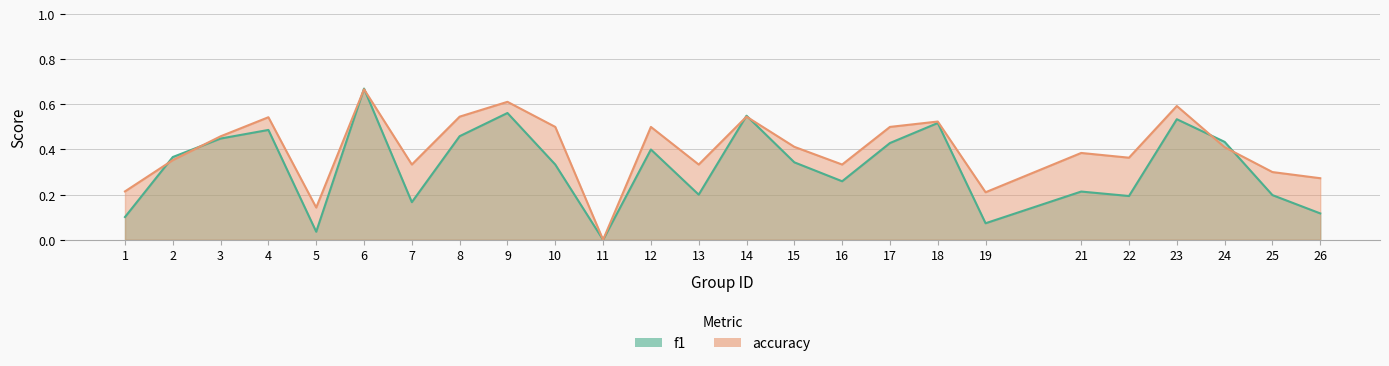

What is the average value of the f1 series?

0.3